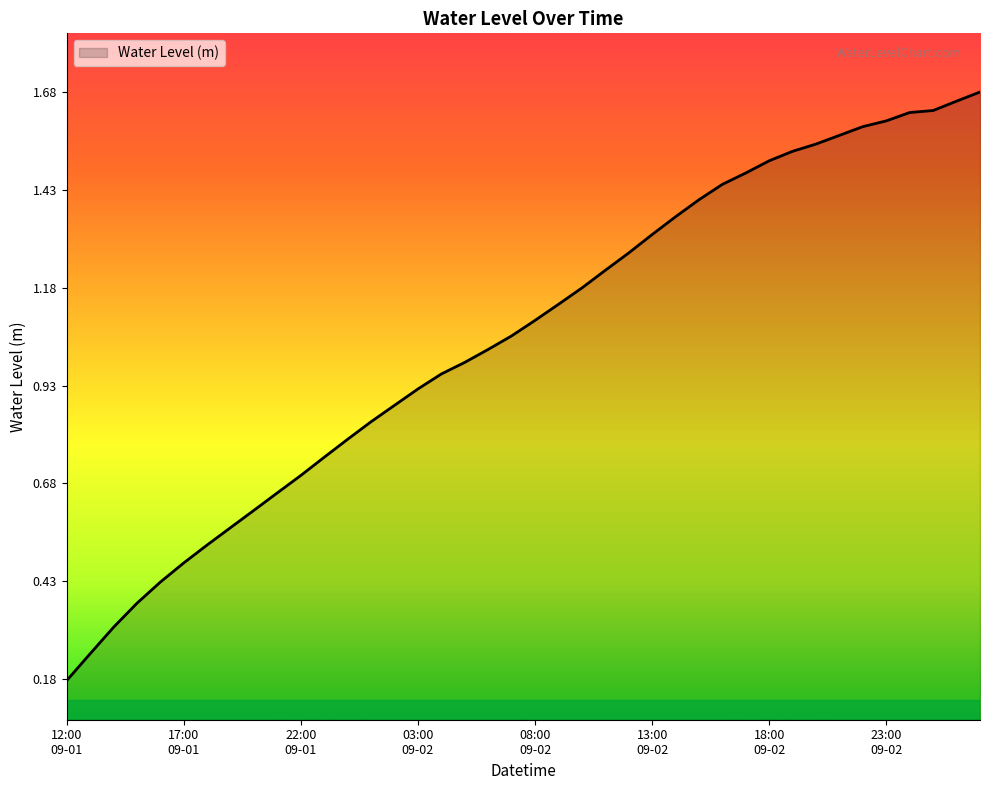

Does the chart have visible grid lines?

No